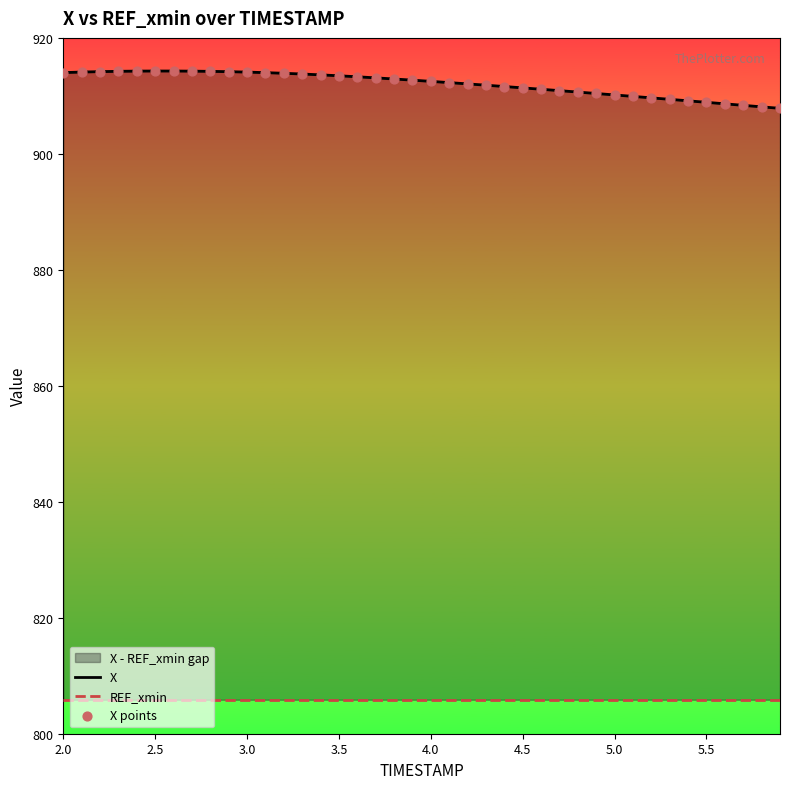

Which series contains the highest Y value?

X